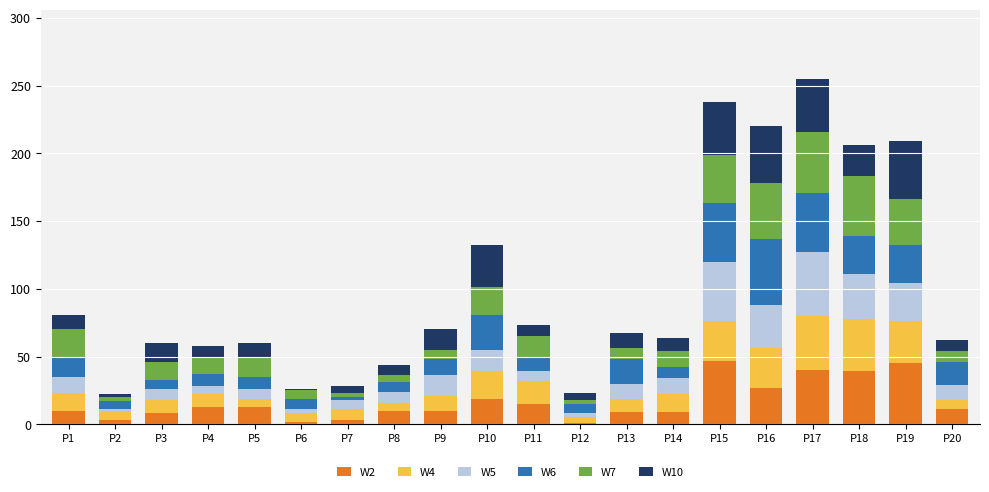

The value of W2 at P4 is 13. True or false?

True